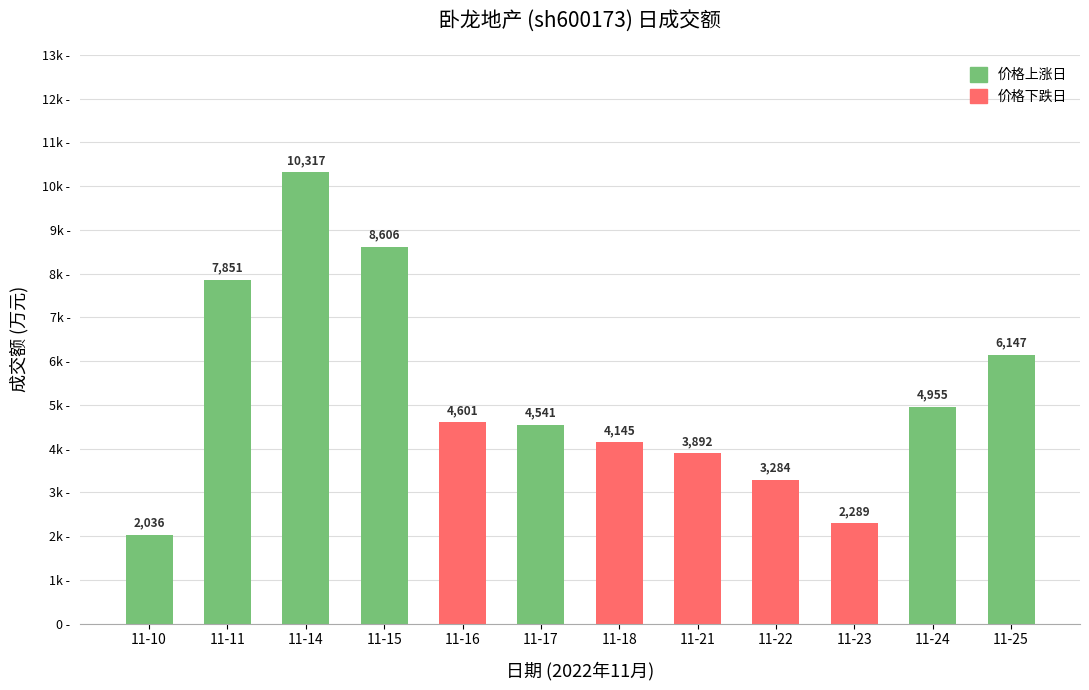

What are all the series names shown in the legend?

价格上涨日, 价格下跌日